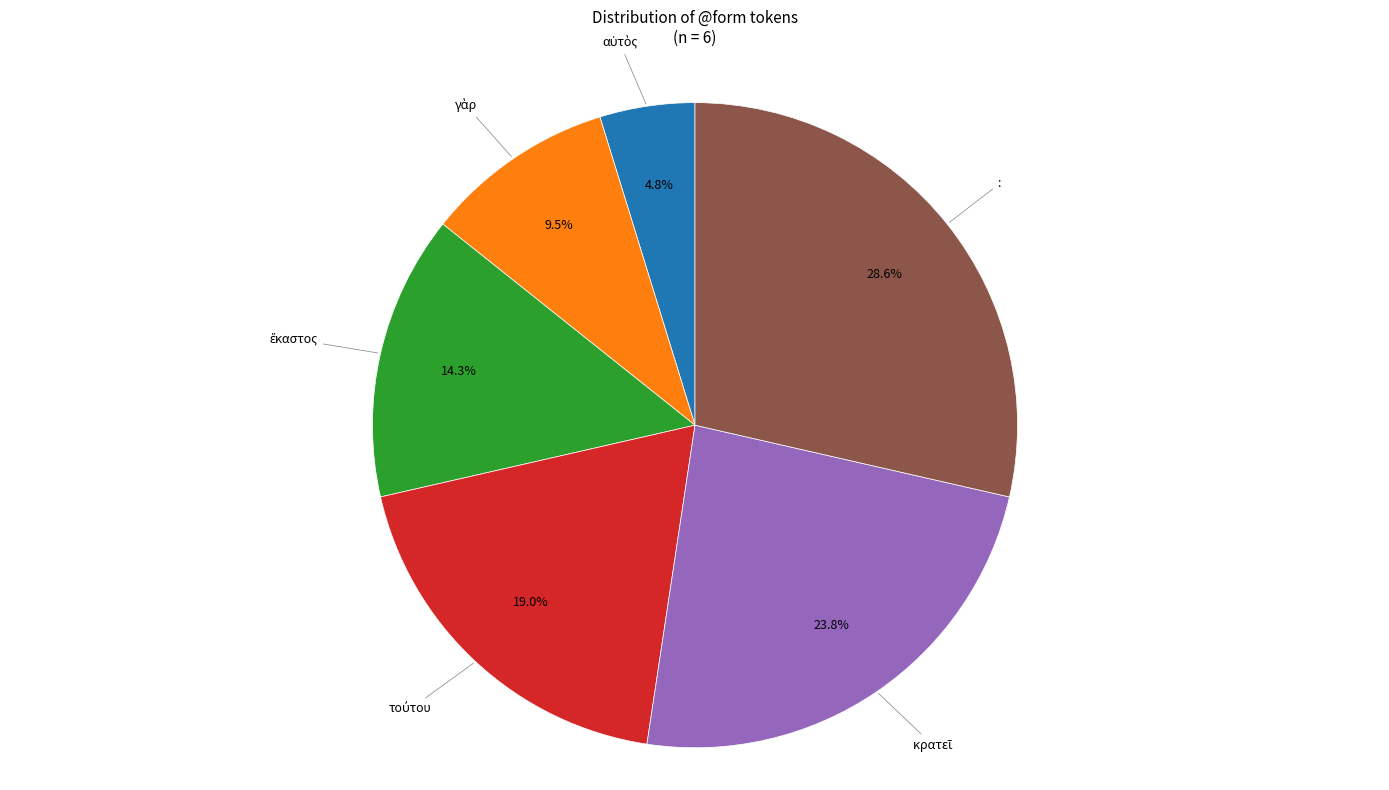

Is there a majority slice in this chart?

No